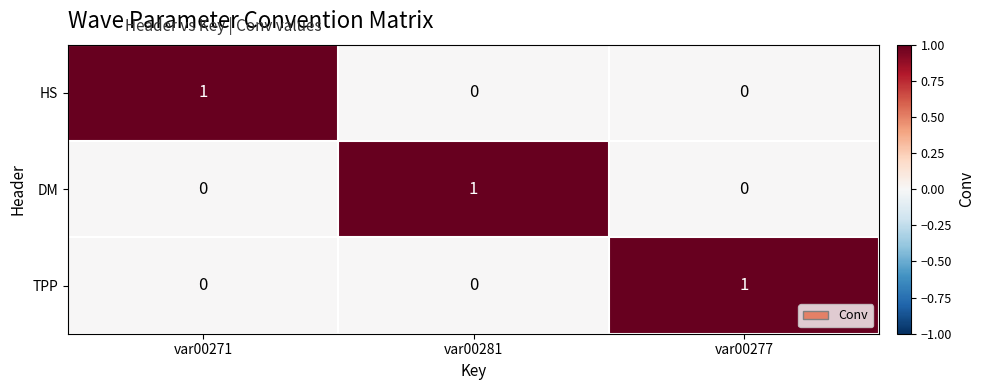

At which label does DM reach its peak?

var00281